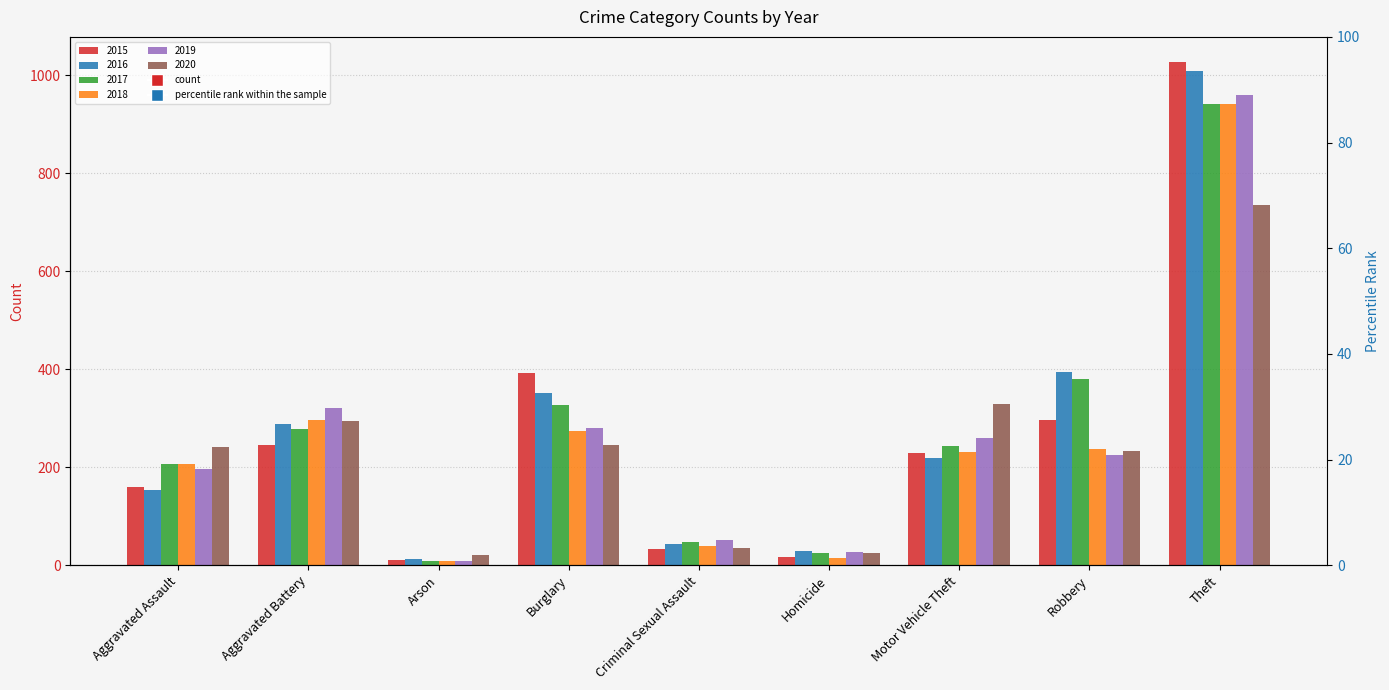

What are all the series names shown in the legend?

2015, 2016, 2017, 2018, 2019, 2020